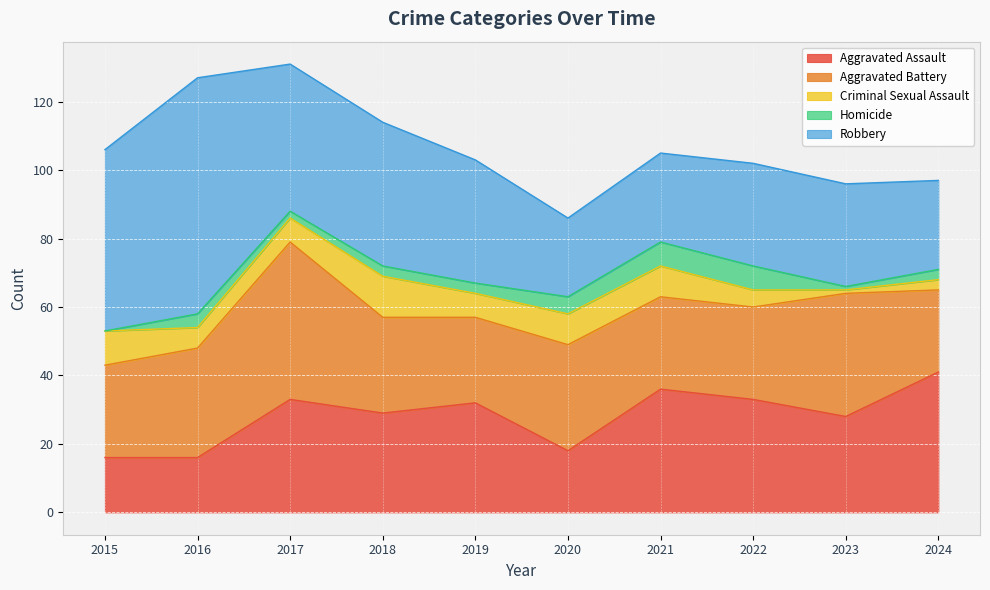

Where do Criminal Sexual Assault and Homicide first cross each other?

2021 and 2022